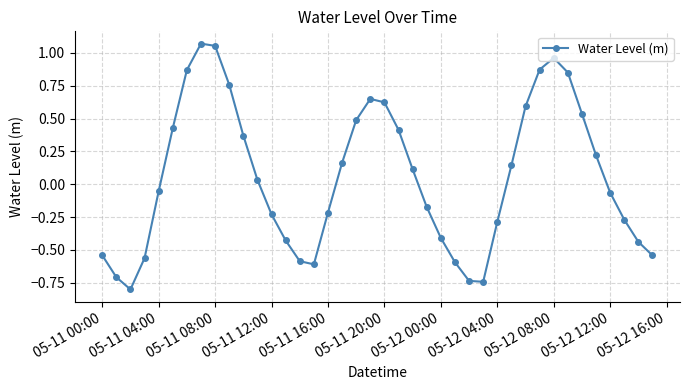

True or false: the data has more than 0 interior local peaks.

True